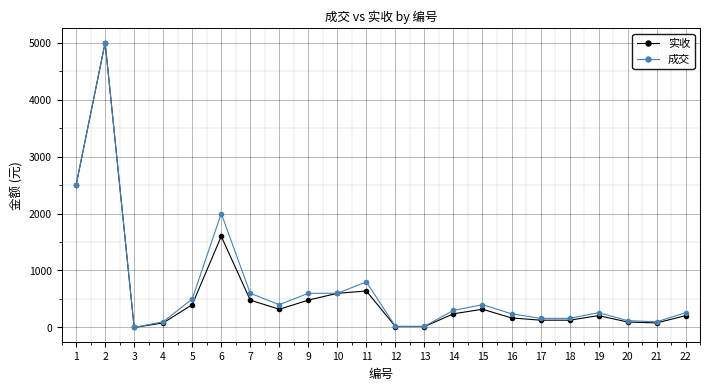

Which series has the largest total across all categories?

成交